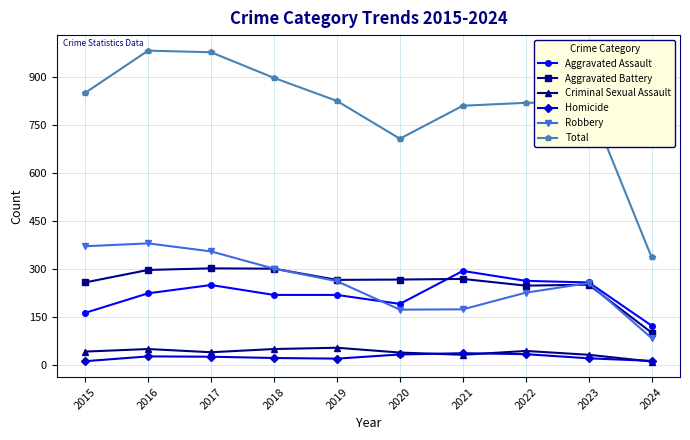

The value of Total at 2016 is 367. True or false?

False